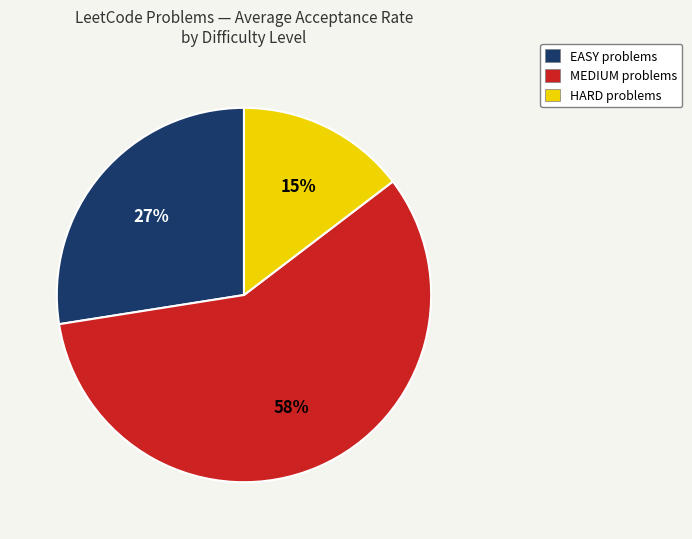

To the nearest percent, what is the difference between the largest and smallest slice percentages?

43%